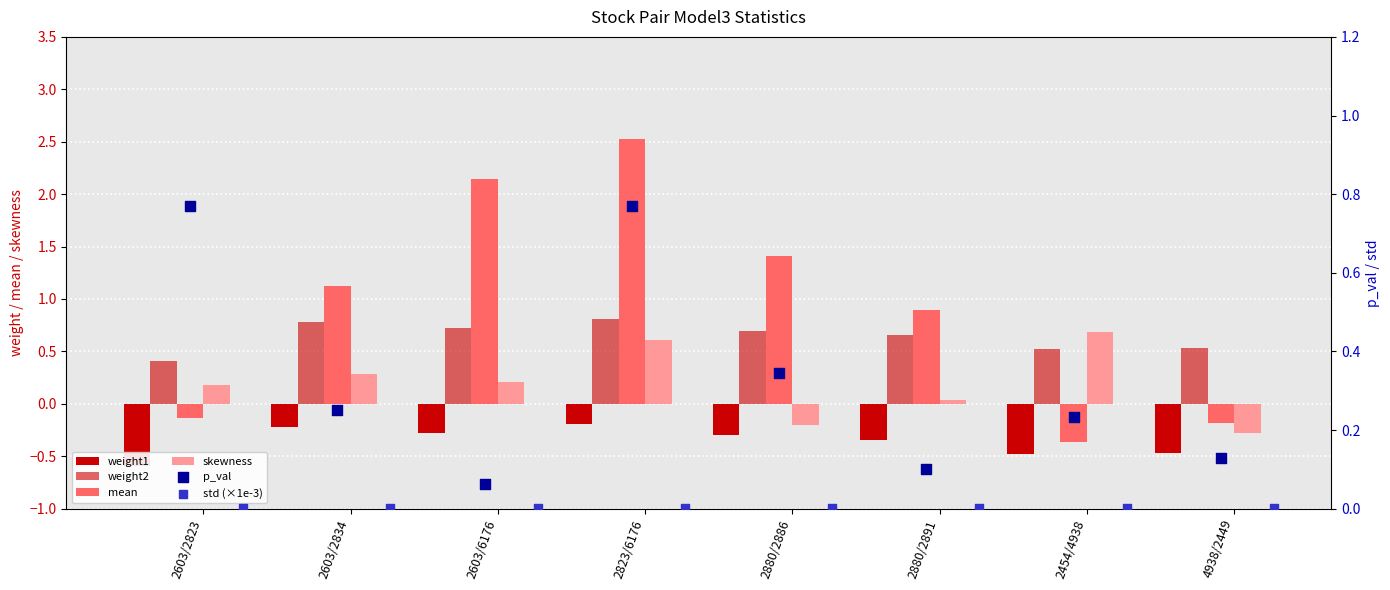

Is the value of skewness at 2880/2886 greater than the value of weight2 at 2880/2891?

No